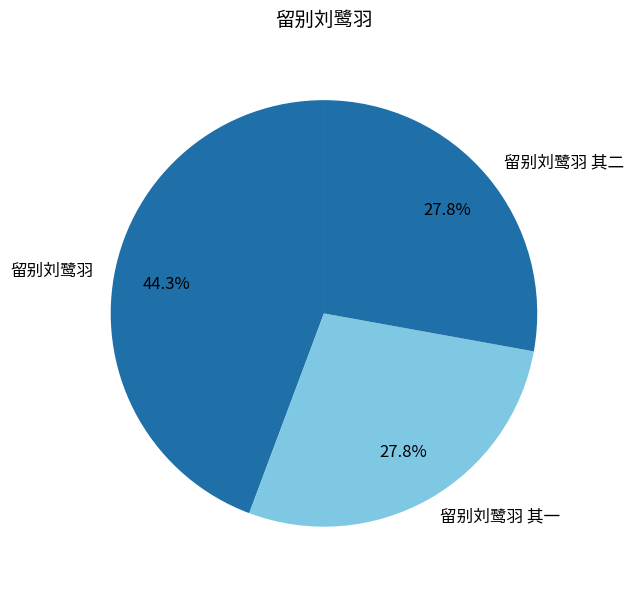

Is there any slice that represents more than half of the pie?

No